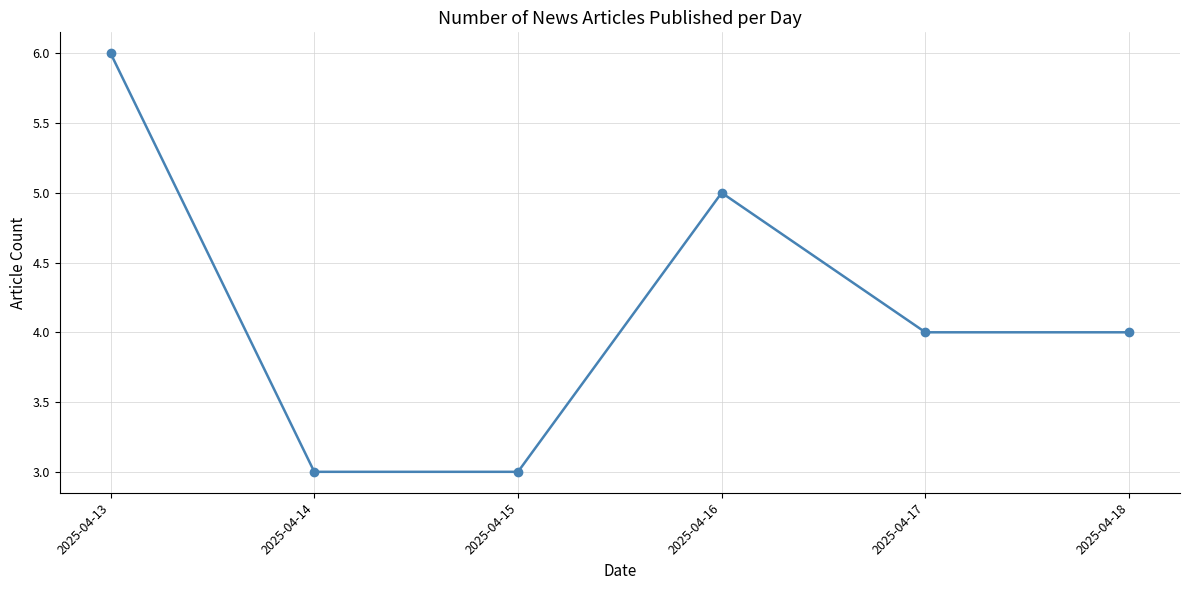

Which has a higher value, 2025-04-13 or 2025-04-15?

2025-04-13